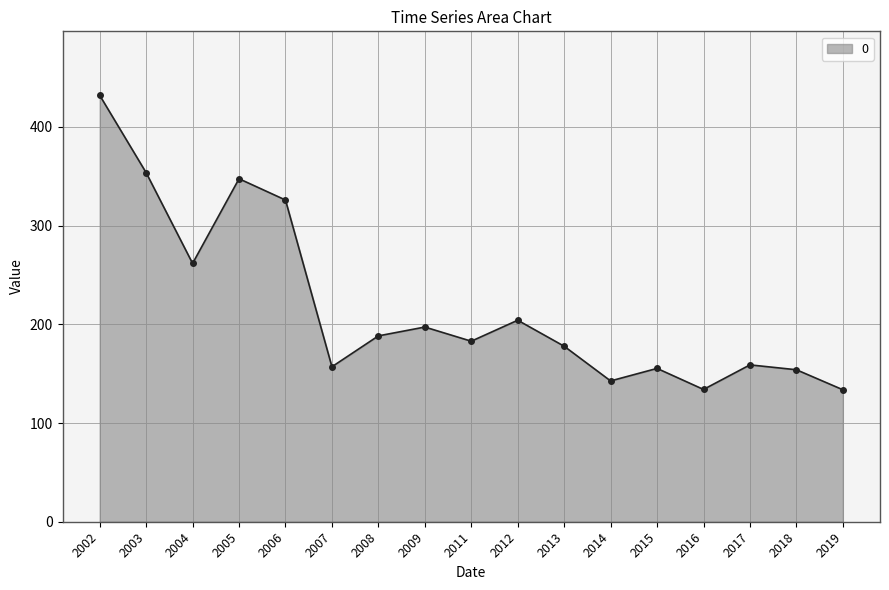

Between 2019 and 2004, which is larger?

2004